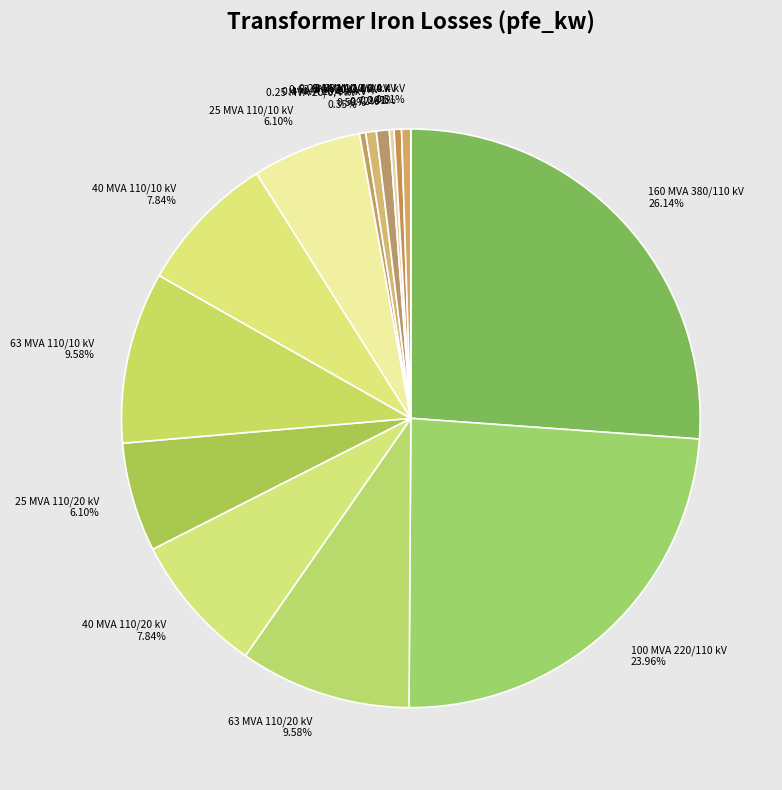

To the nearest percent, what is the difference between the 25 MVA 110/10 kV and 0.4 MVA 20/0.4 kV slice percentages?

6%